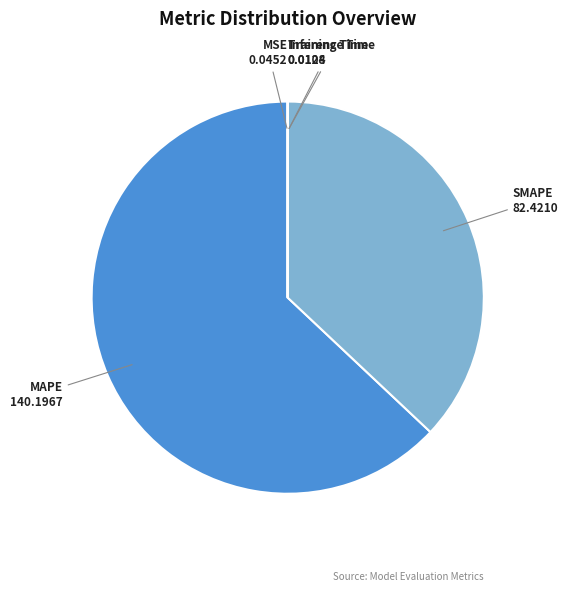

Between SMAPE and MAPE, which is larger?

MAPE